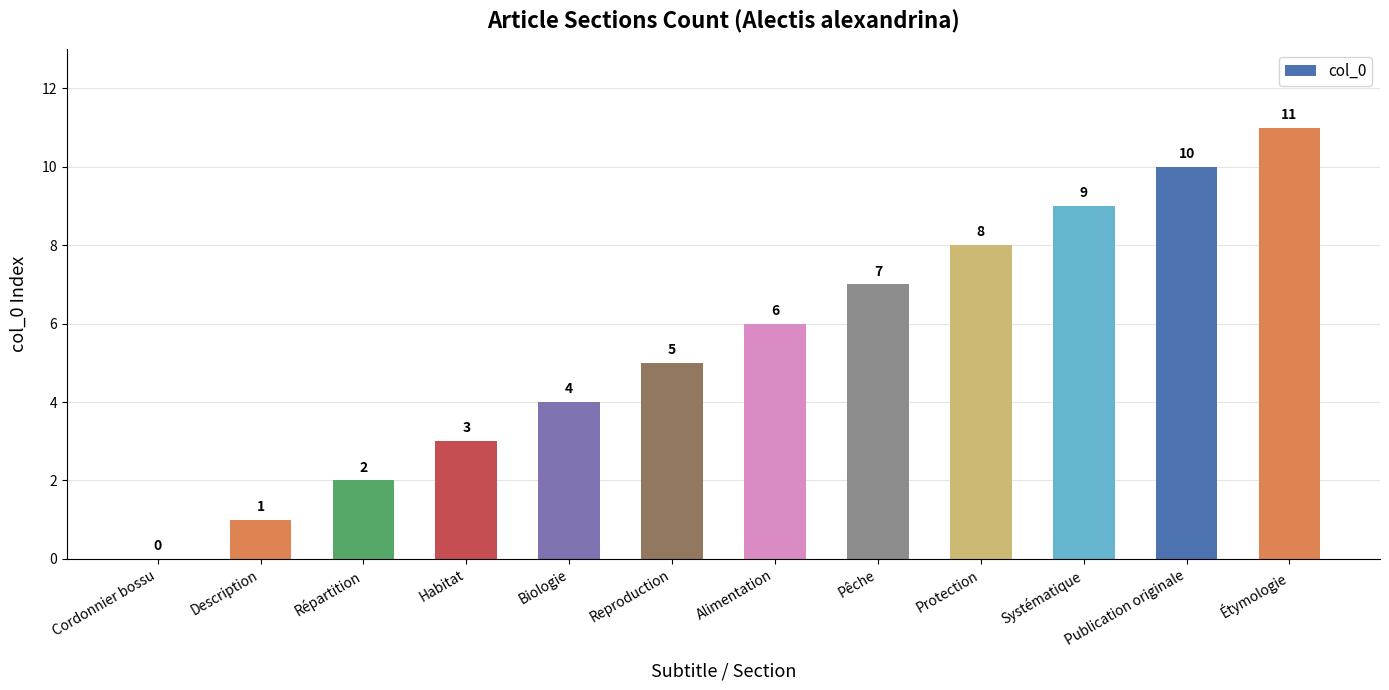

Approximately how many times larger is the value at Publication originale compared to Description?

10.0